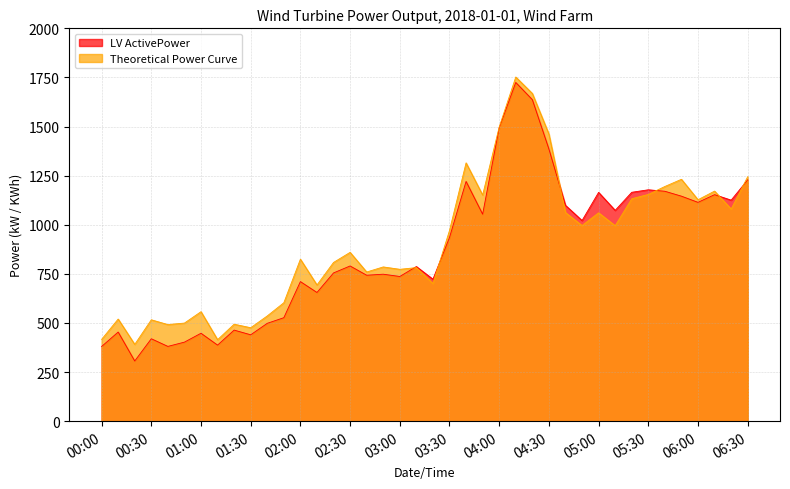

Reading left to right, list all the values displayed in this chart.

LV ActivePower (kW): 380.0	453.8	306.4	419.6	380.7	402.4	447.6	387.2	463.7	439.7	498.2	526.8	710.6	655.2	754.8	790.2	743.0	748.2	736.6	787.2	722.9	935.0	1220.6	1053.8	1493.8	1724.5	1636.9	1385.5	1098.9	1021.5	1164.9	1073.3	1165.3	1178.0	1170.5	1145.5	1114.0	1153.2	1125.3	1228.7
Theoretical_Power_Curve (KWh): 416.3	519.9	390.9	516.1	491.7	499.4	557.4	414.9	493.7	475.7	535.8	603.0	824.7	693.5	808.1	859.5	759.4	785.3	773.2	781.8	700.8	970.7	1315.0	1151.3	1497.6	1752.2	1668.5	1461.8	1062.3	996.0	1060.9	995.3	1132.4	1154.4	1194.8	1231.4	1127.4	1171.4	1080.1	1244.6